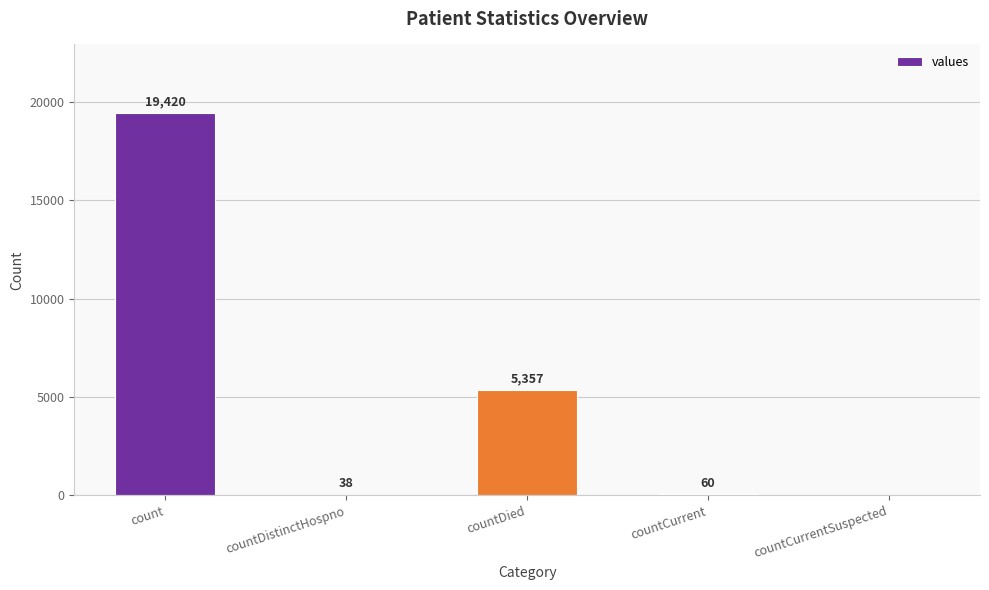

How many positive values are there?

4